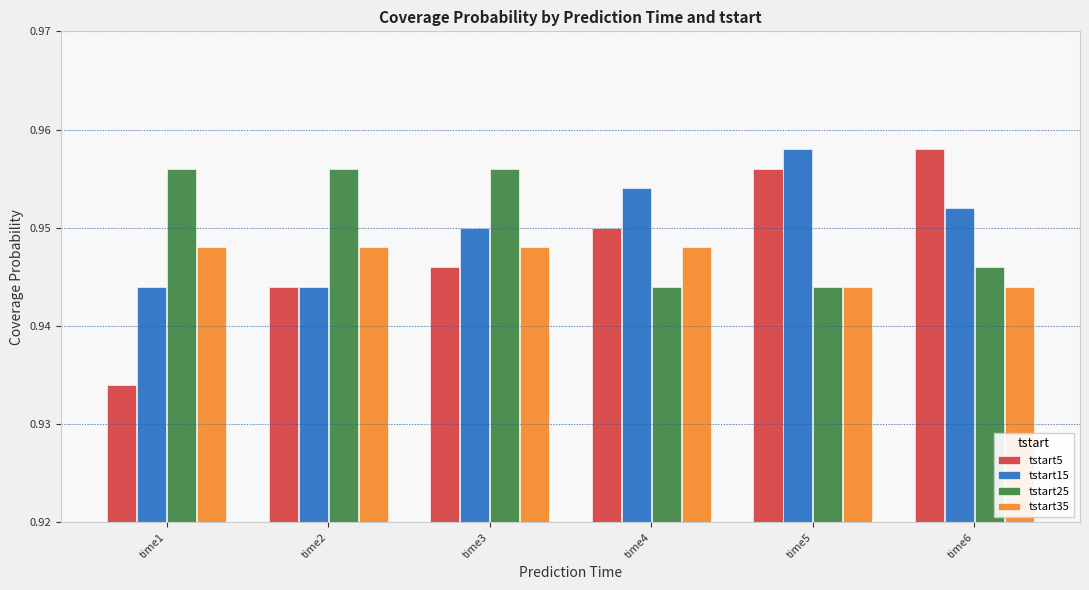

How many tstart25 values are between 0 and 1?

6